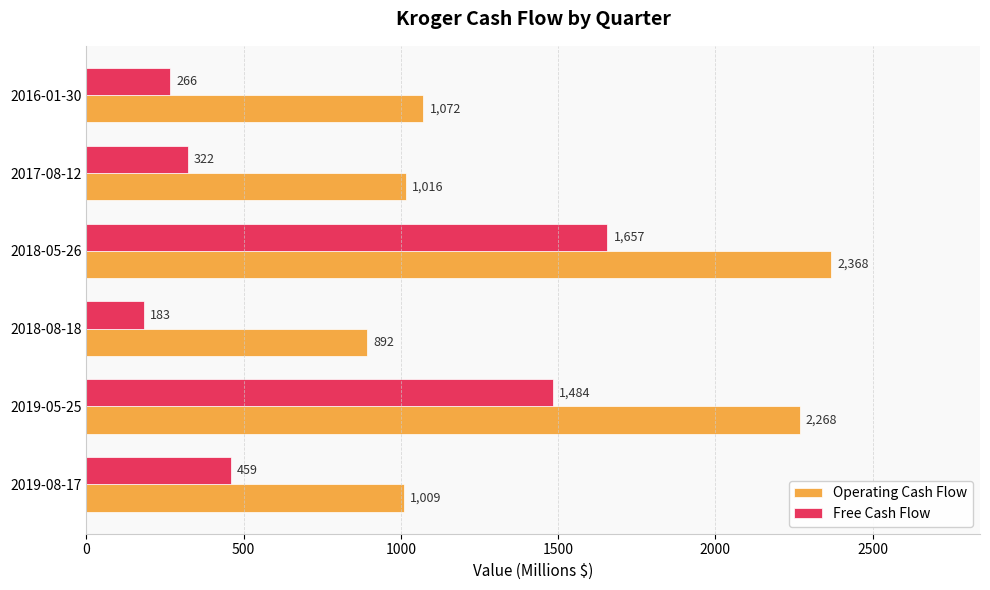

At which category is the sum across all series the highest?

2018-05-26